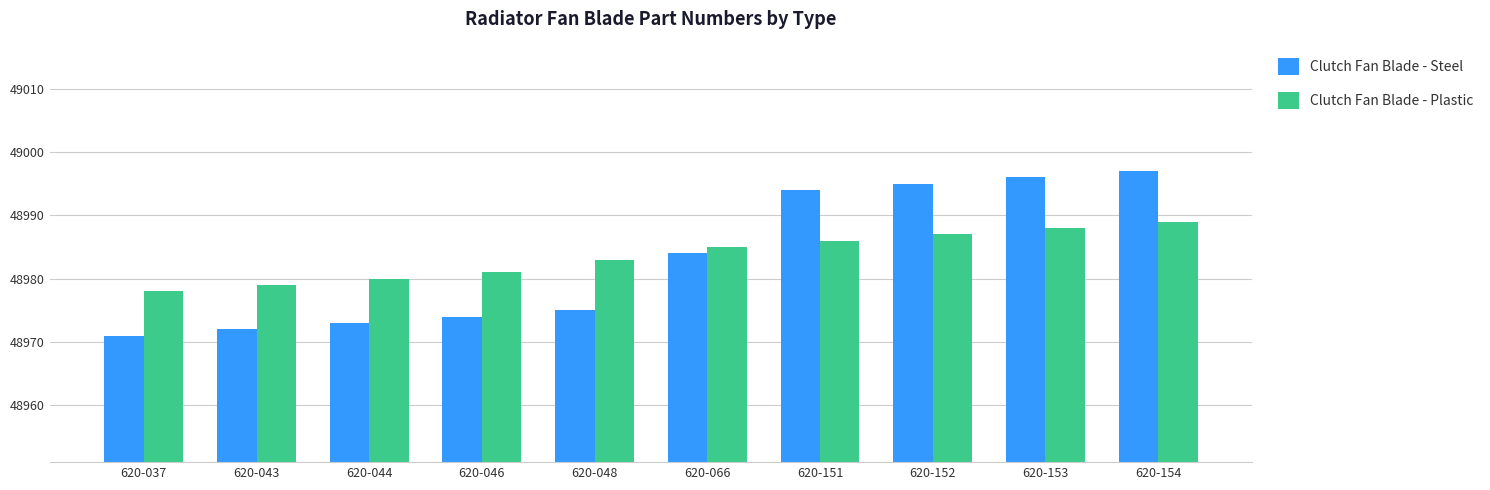

What is the difference between the maximum and minimum values in the Clutch Fan Blade - Plastic series?

11